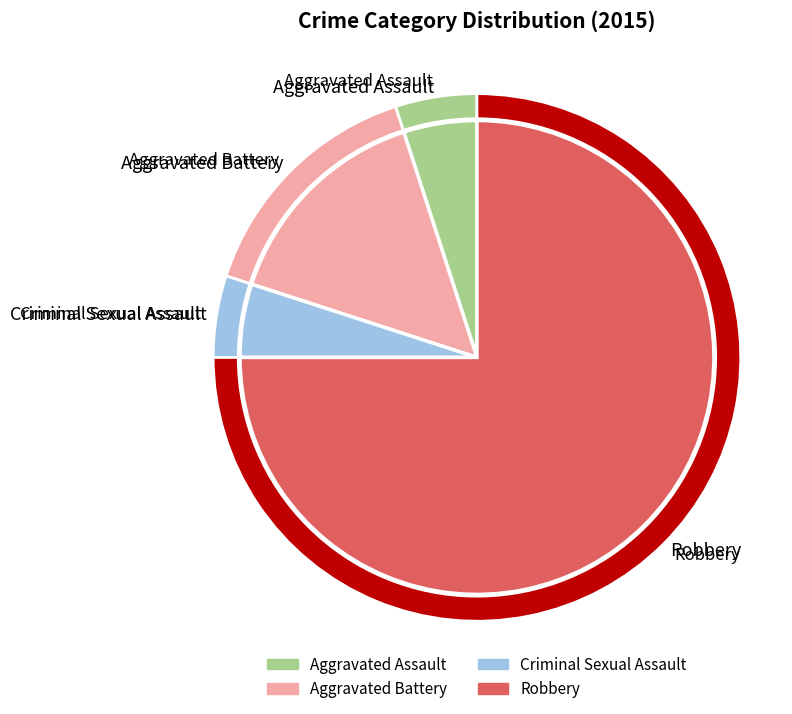

What is the ratio of the value at Robbery to the value at Aggravated Battery?

5.0